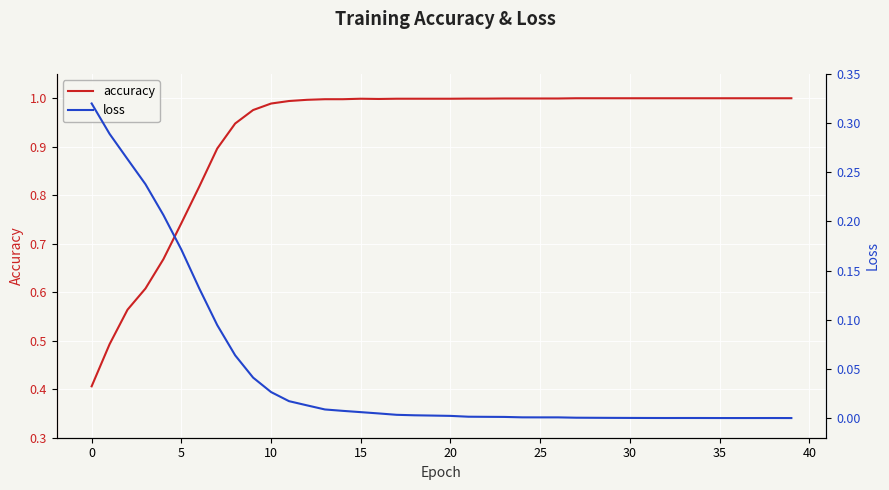

What is the minimum value for accuracy?

0.4